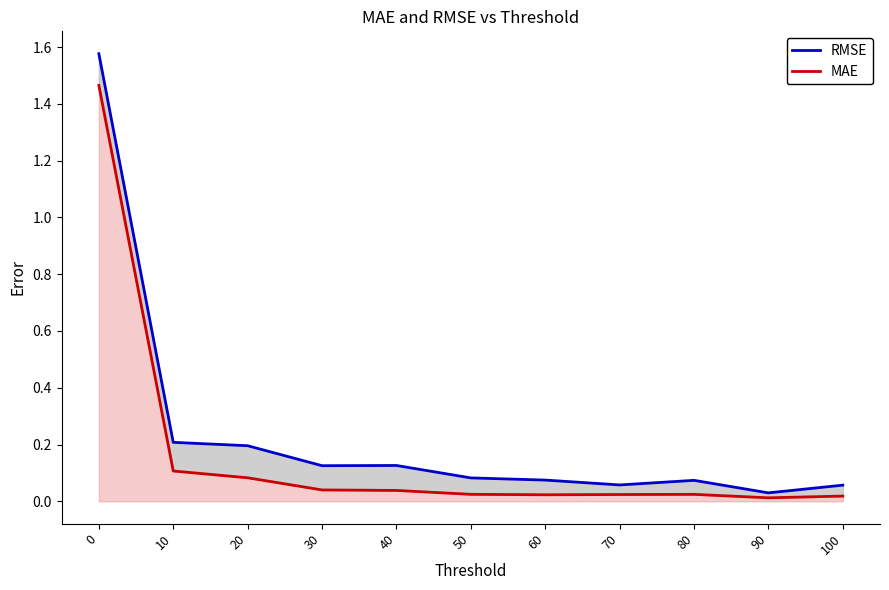

At how many categories does at least one series exceed 1?

1